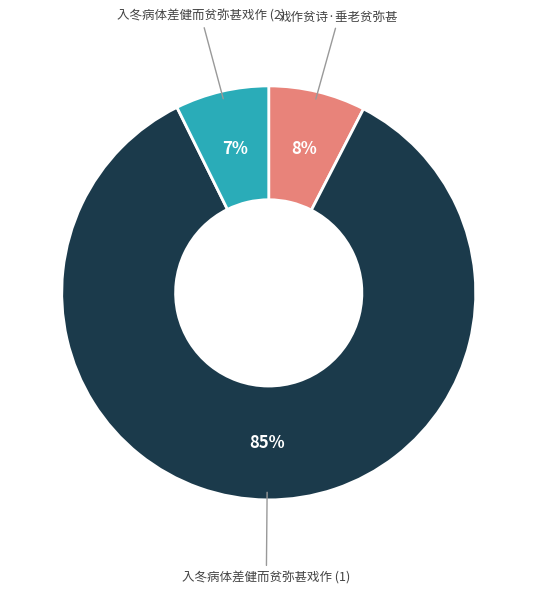

To the nearest percent, what portion does 入冬病体差健而贫弥甚戏作 (1) represent?

85%